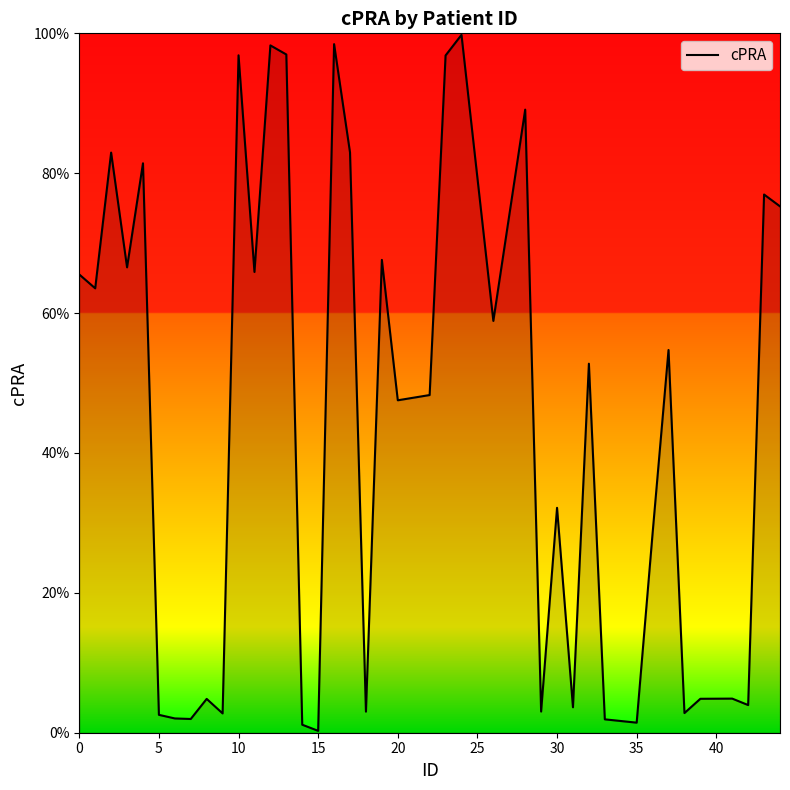

Does the chart have visible grid lines?

No